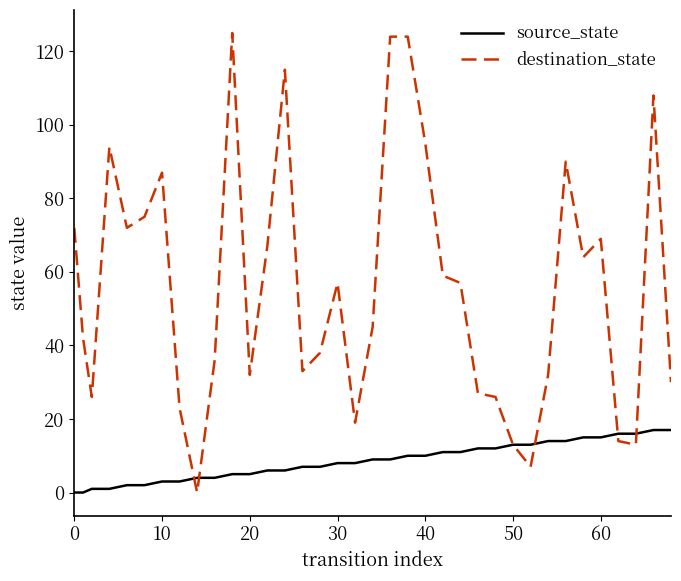

List the series in order of their overall mean, highest first.

destination_state, source_state